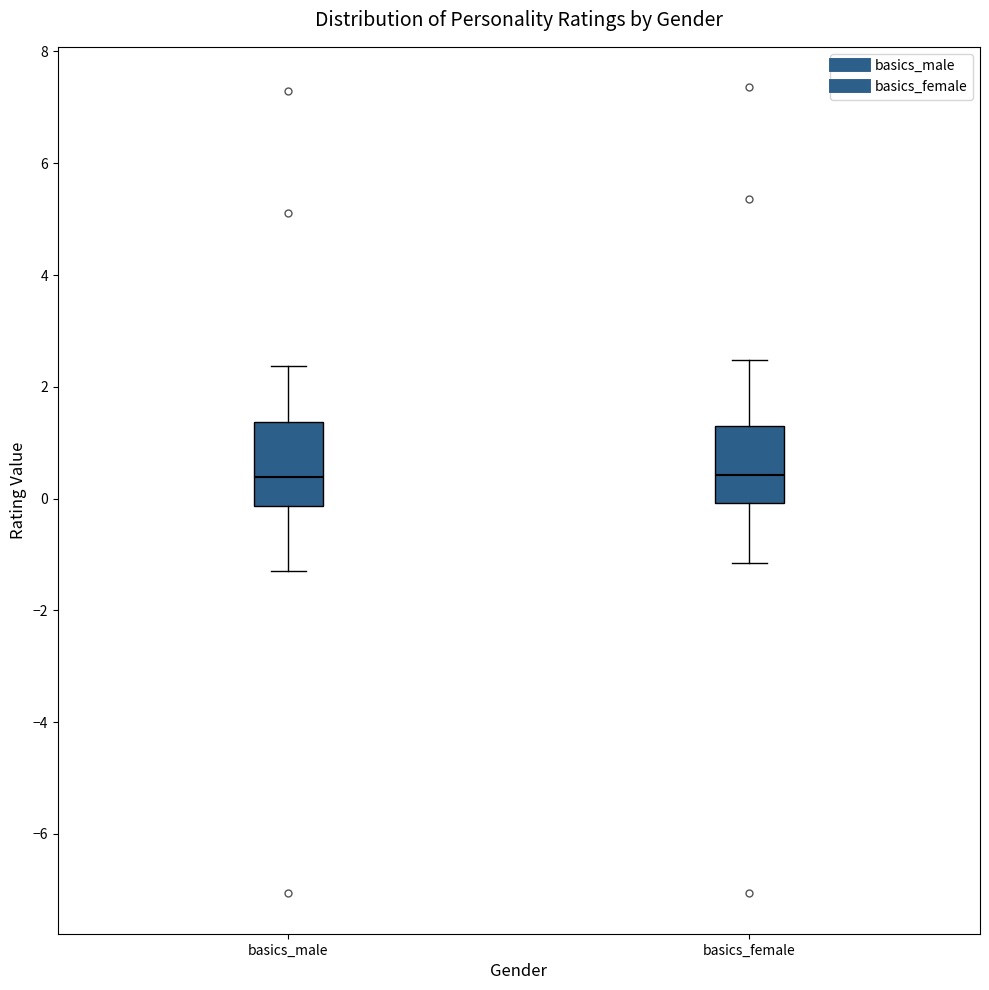

Reading left to right, transcribe this box plot: for each box, give where its median line is, the range the box spans, and where its two whiskers end, as read against the y-axis. The values are not printed on the chart, so give them approximately, as read against the axis.

basics_male: median 0.4, box -0.2 to 1.4, whiskers -1.4 to 2.4
basics_female: median 0.4, box 0.0 to 1.4, whiskers -1.2 to 2.4